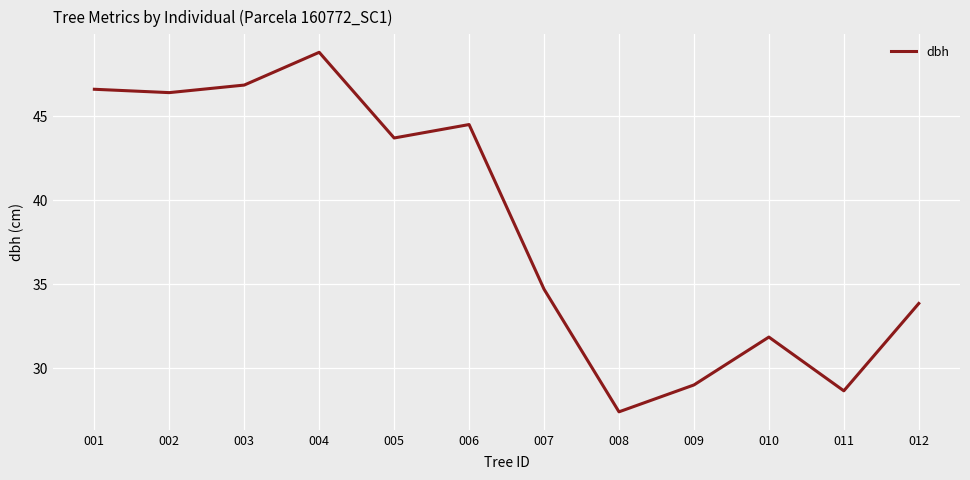

The value at 006 is 72.2. True or false?

False